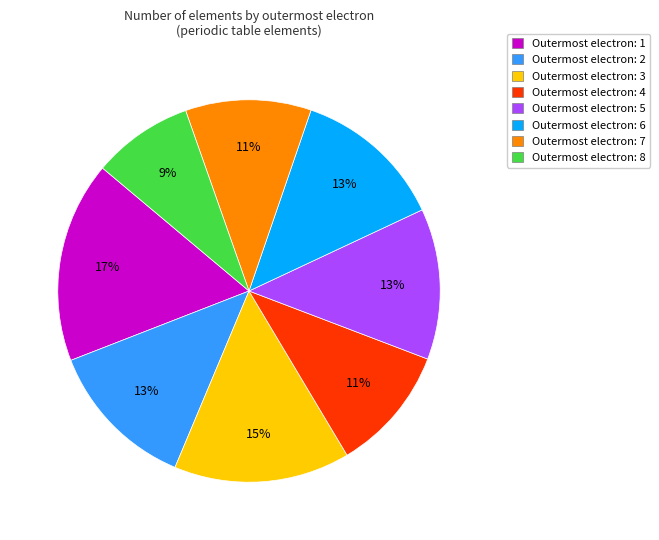

What is the ratio of the value at Outermost electron: 8 to the value at Outermost electron: 7?

0.8